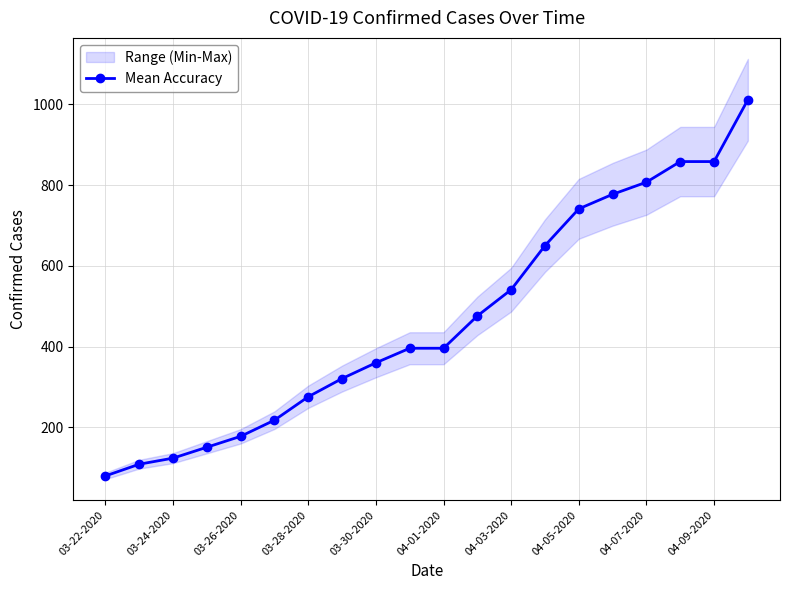

At which label does Mean Accuracy reach its minimum?

03-22-2020